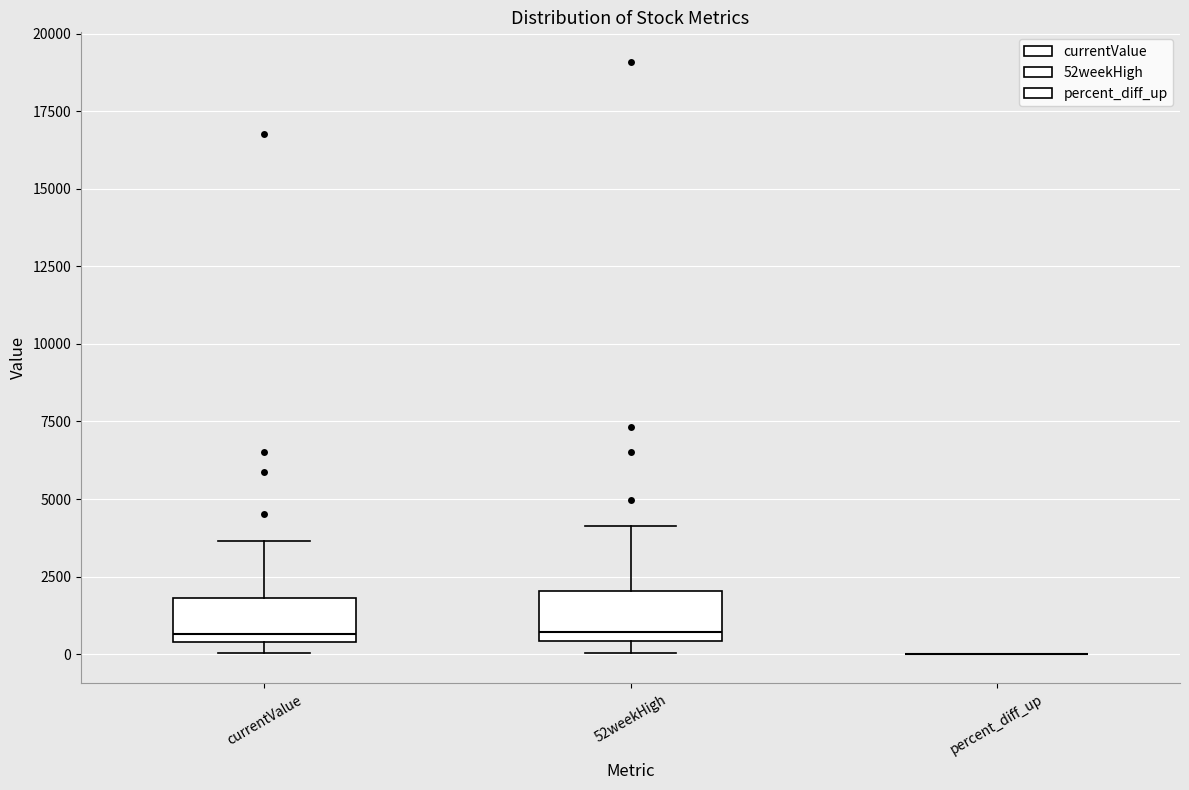

Where is the lower edge of the box for currentValue on the y-axis? The values are not printed on the chart, so give them approximately, as read against the axis.

500